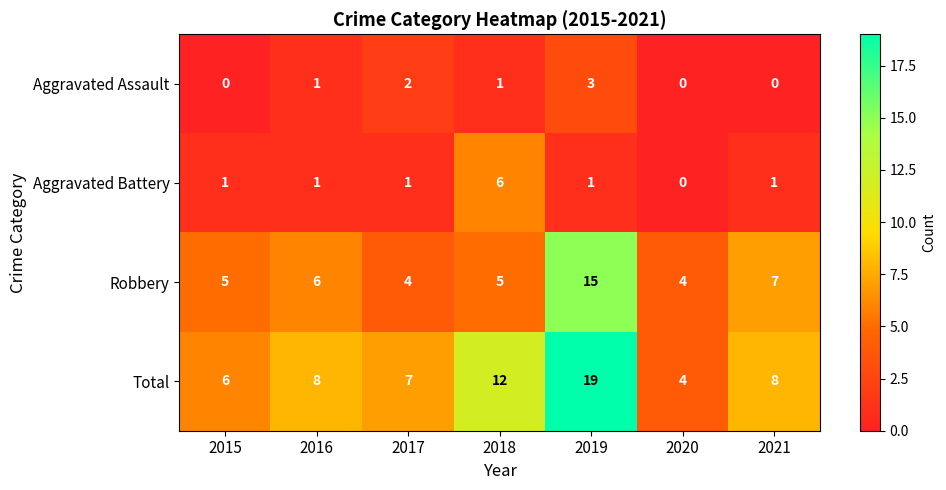

The value of Aggravated Battery at 2018 is 9. True or false?

False